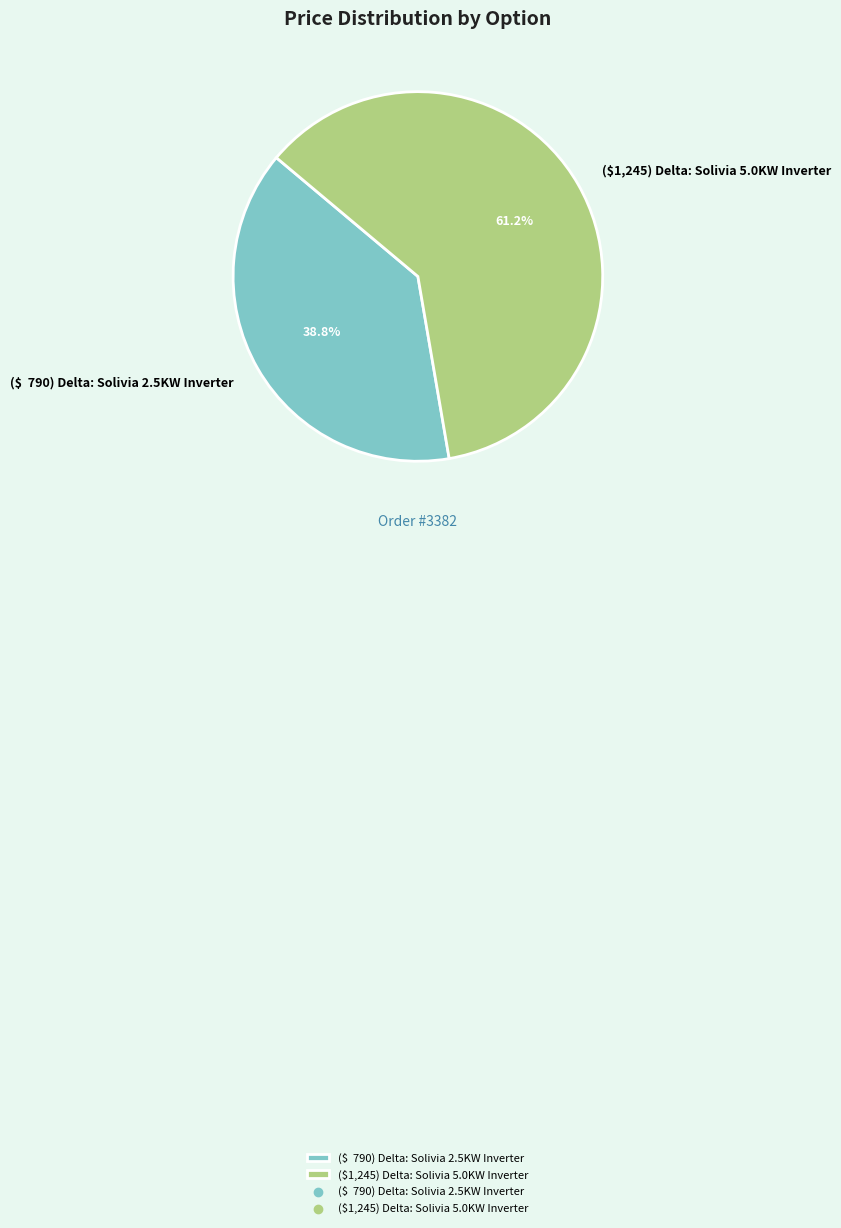

Which slice is the smallest?

($ 790) Delta: Solivia 2.5KW Inverter